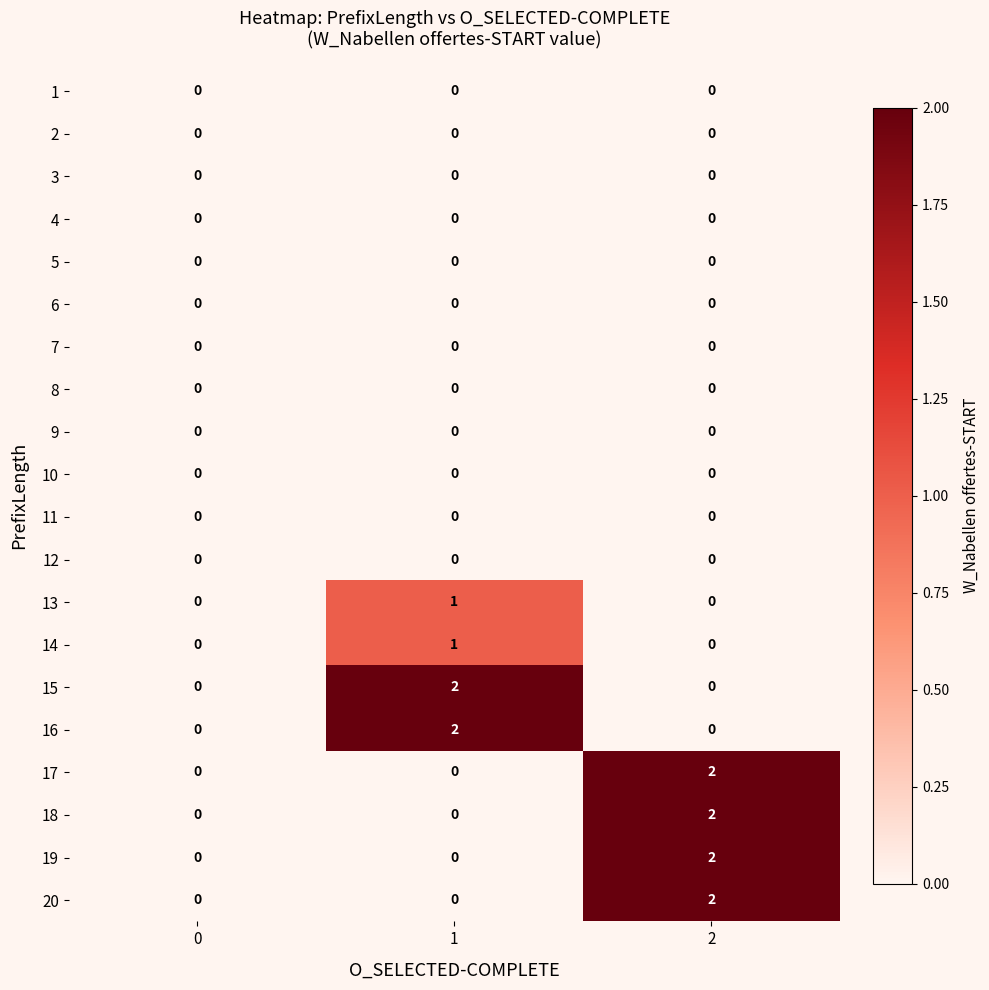

What is the total value across all series at 1?

6